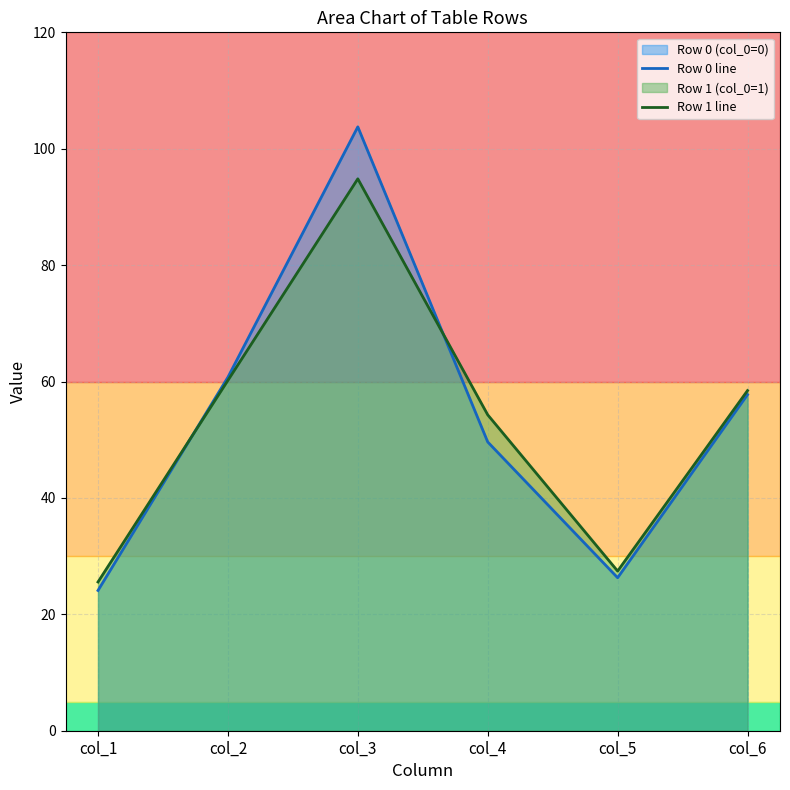

What is the value of the Row 1 line point at the 6th from the left?

58.4